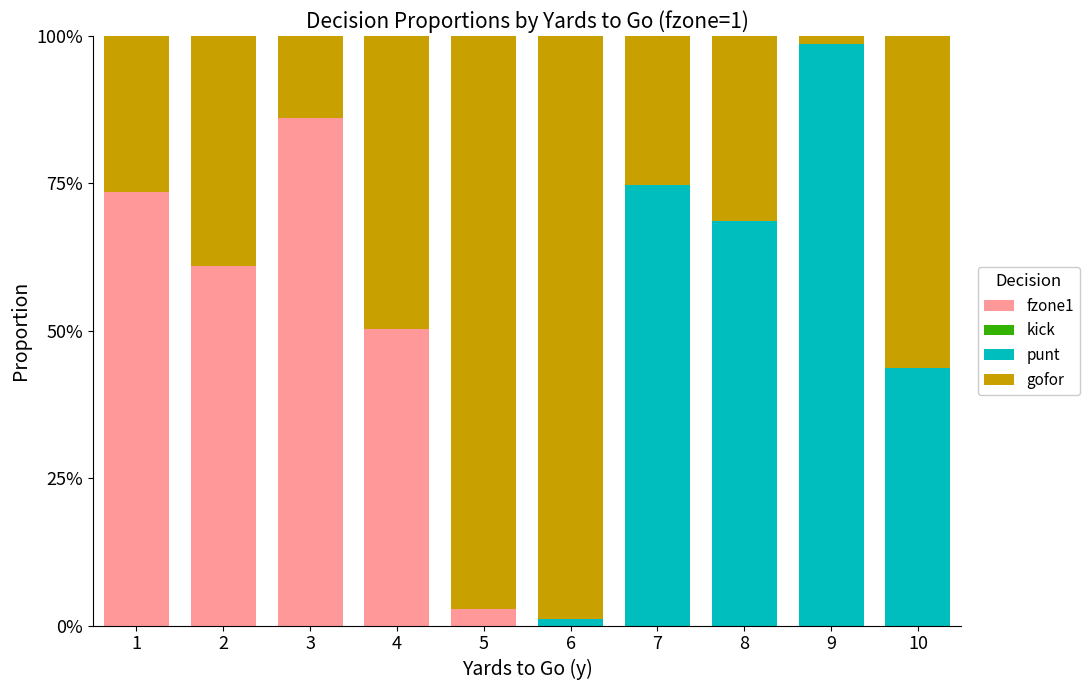

Are the bars grouped side by side (vs. stacked)?

No